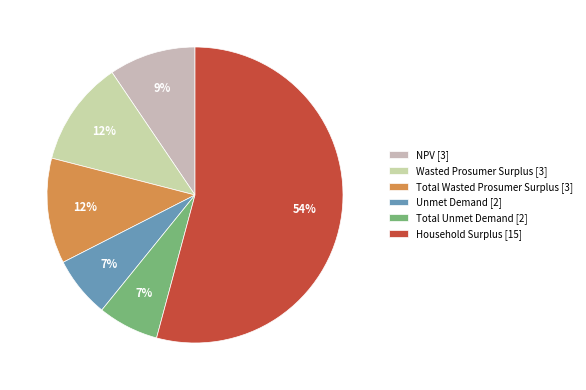

How many segments does this pie chart have?

6